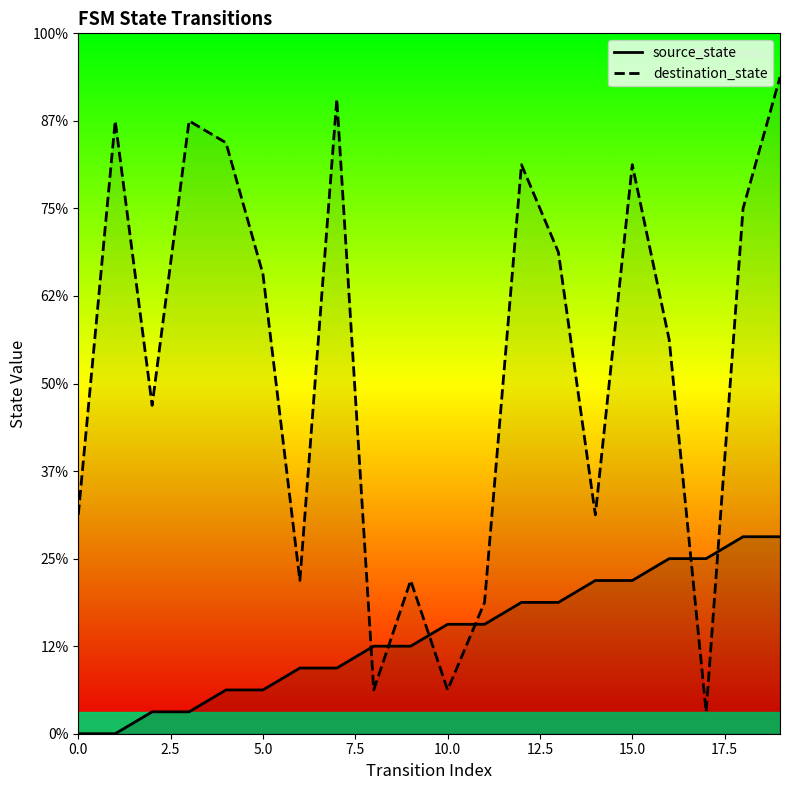

How many distinct data groups are displayed?

2